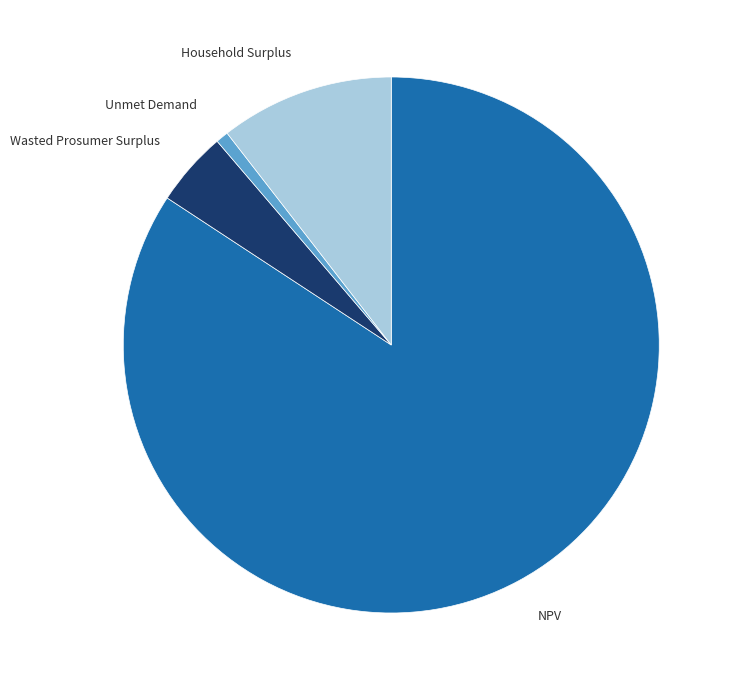

Is NPV the majority of the pie?

Yes